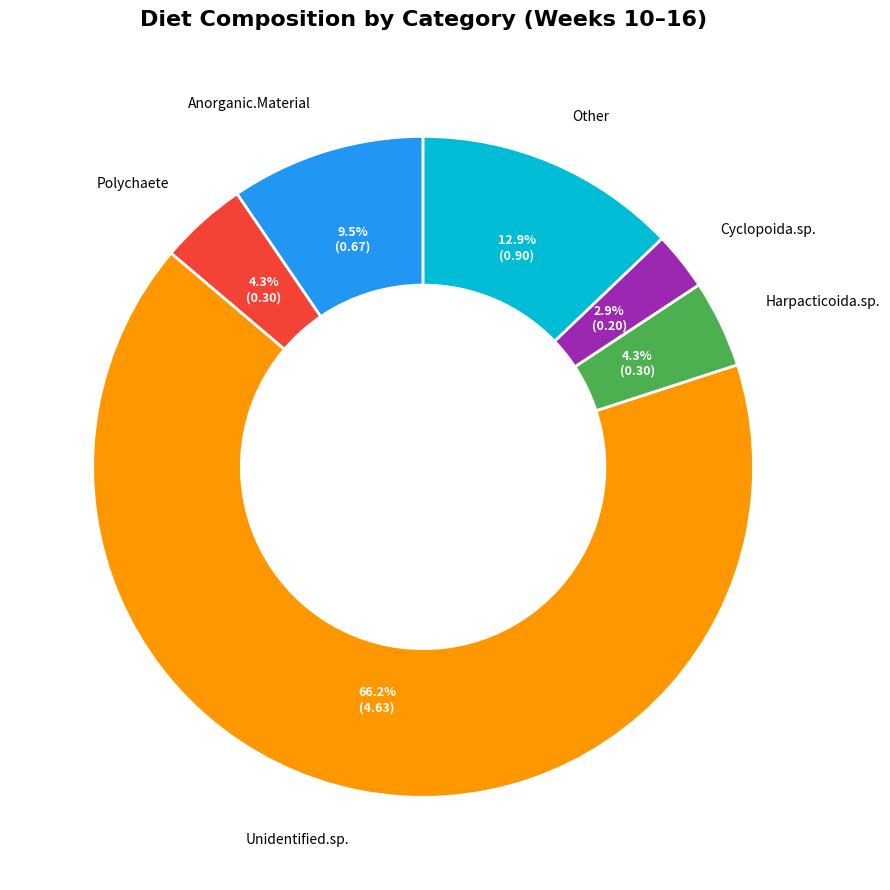

Does any single category account for the majority?

Yes